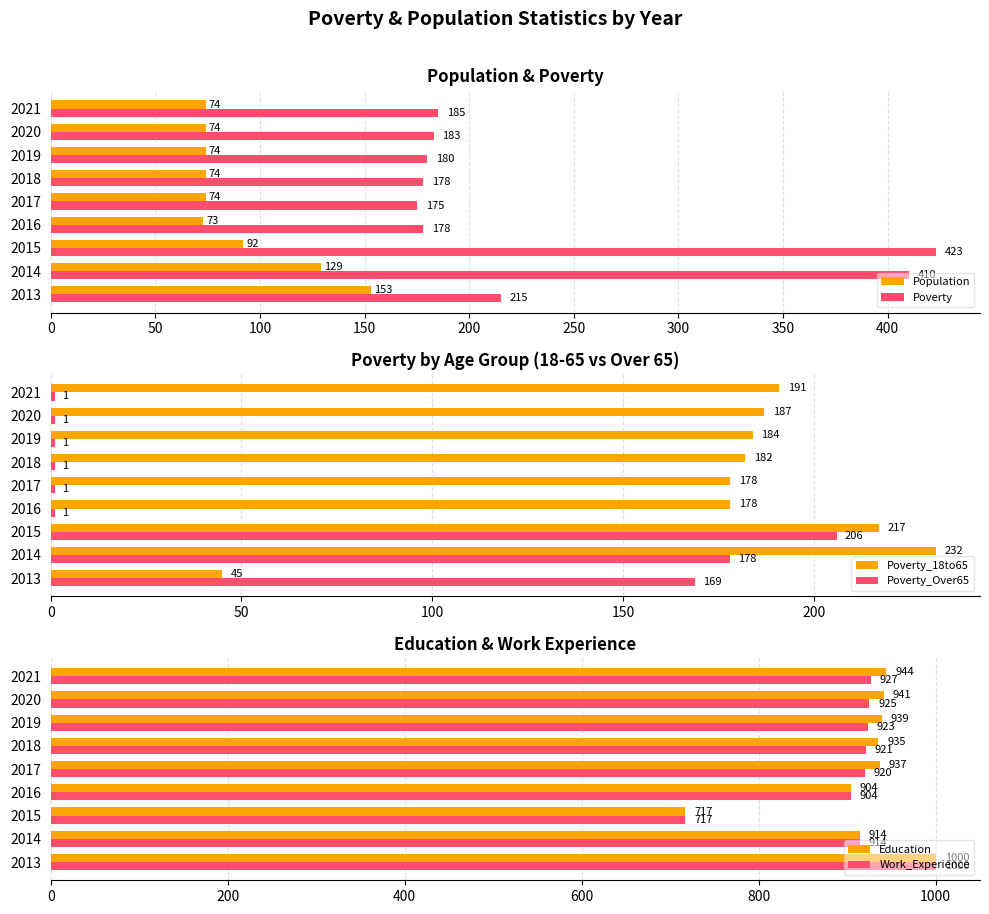

Reading left to right, what are all the values shown in this chart?

Population: 153	129	92	73	74	74	74	74	74
Poverty: 215	410	423	178	175	178	180	183	185
Poverty_18to65: 45	232	217	178	178	182	184	187	191
Poverty_Over65: 169	178	206	1	1	1	1	1	1
Education: 1000	914	717	904	937	935	939	941	944
Work_Experience: 1000	914	717	904	920	921	923	925	927